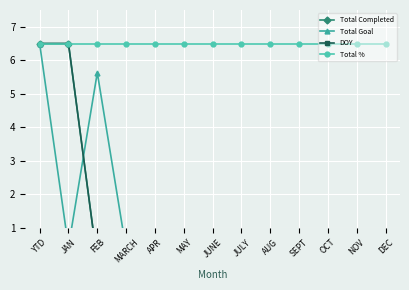

List the labels in order of DOY value, smallest first.

FEB, MARCH, APR, MAY, JUNE, JULY, AUG, SEPT, OCT, NOV, DEC, YTD, JAN